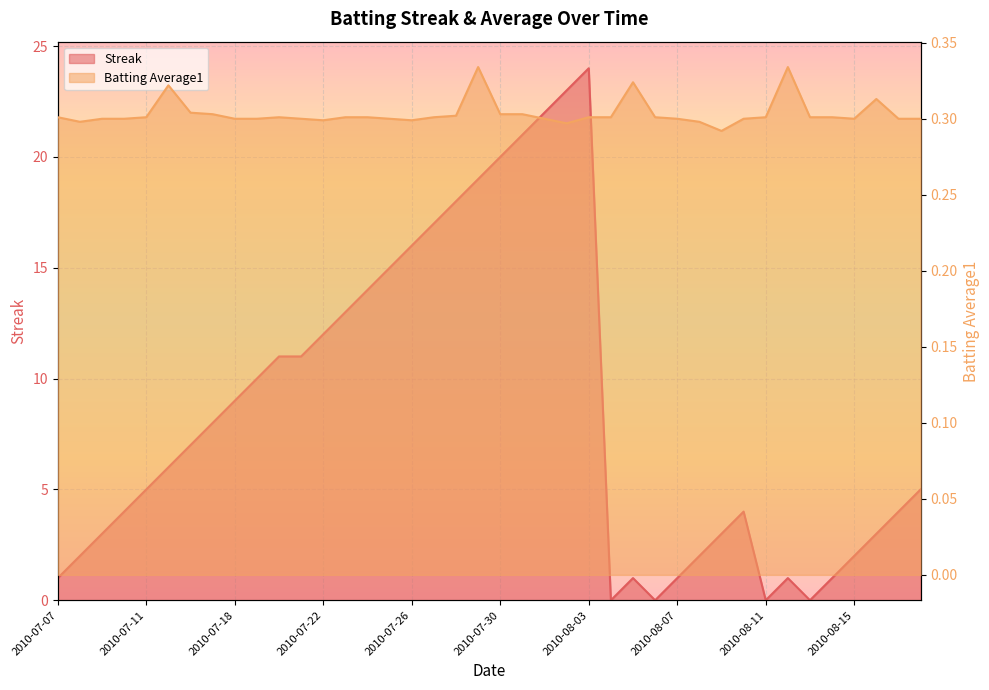

True or false: Batting Average1 and Streak intersect in this chart.

True